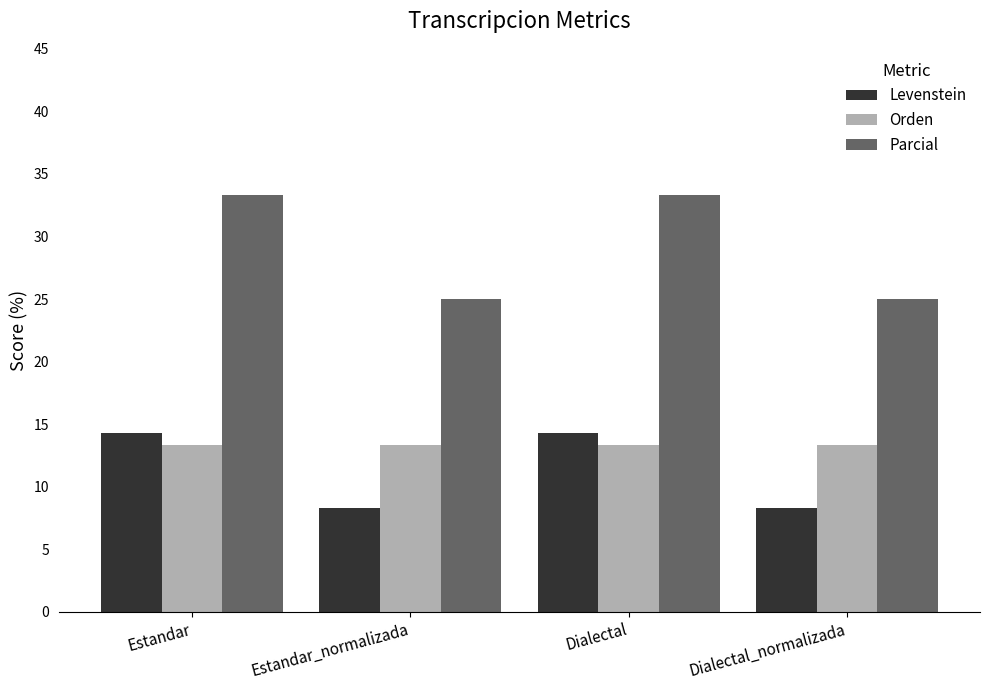

Reading right to left, transcribe all the data shown in this chart.

Levenstein: Dialectal_normalizada=8.3	Dialectal=14.3	Estandar_normalizada=8.3	Estandar=14.3
Orden: Dialectal_normalizada=13.3	Dialectal=13.3	Estandar_normalizada=13.3	Estandar=13.3
Parcial: Dialectal_normalizada=25.0	Dialectal=33.3	Estandar_normalizada=25.0	Estandar=33.3